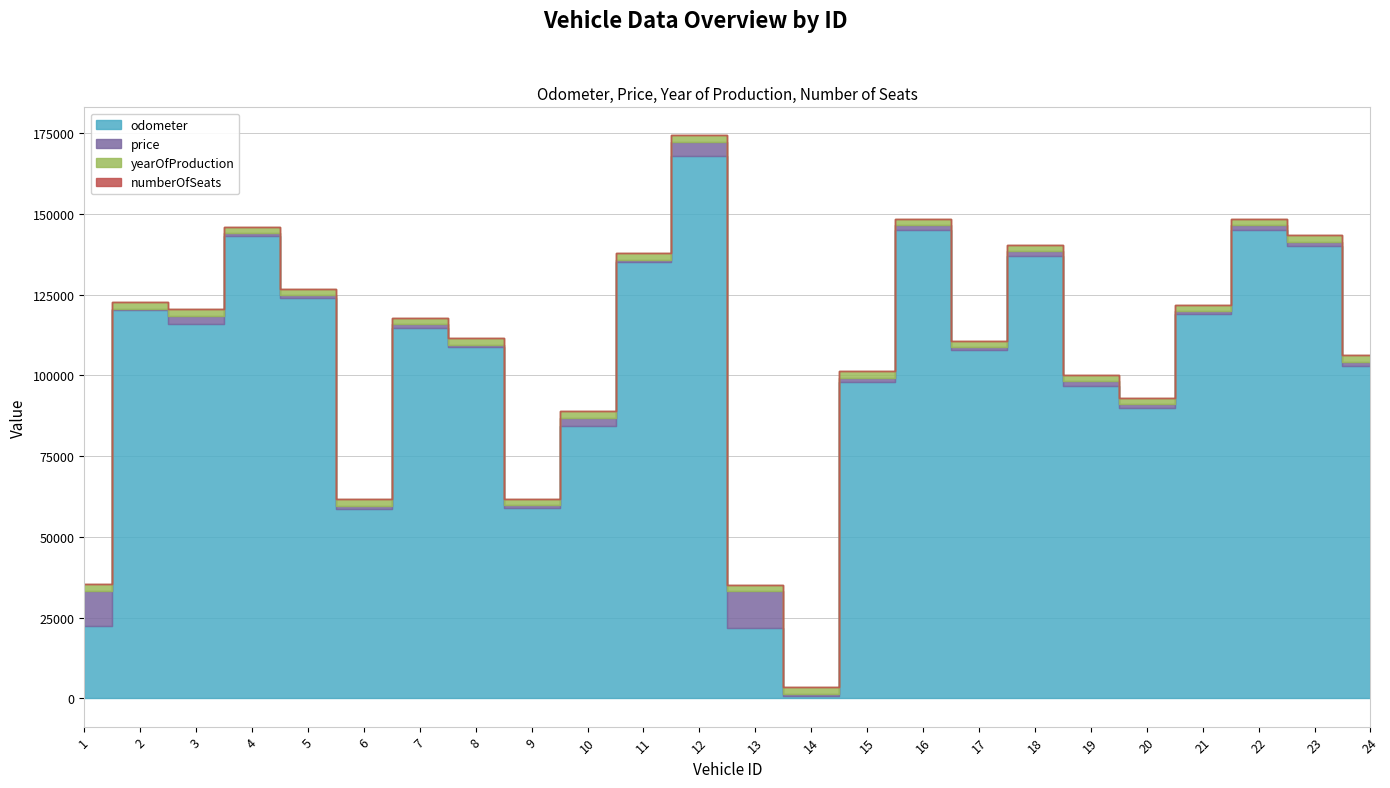

What is the value of the yearOfProduction point at the 1st from the left?

2021